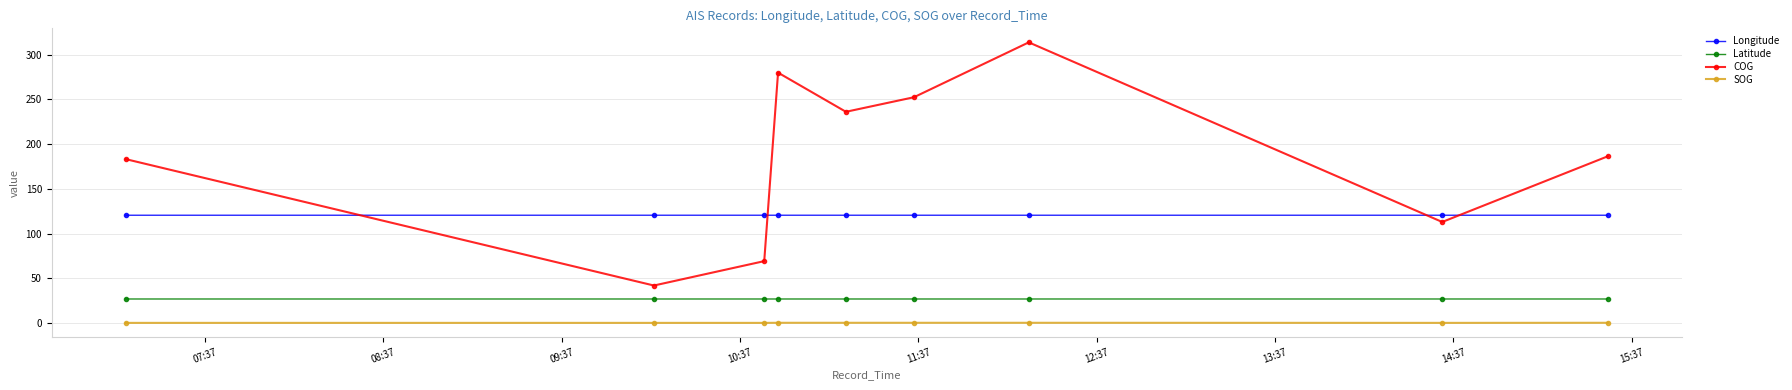

List the series in order of their peak value, highest first.

COG, Longitude, Latitude, SOG